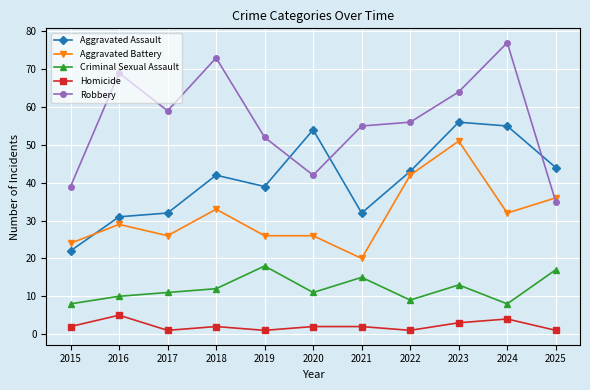

Does the chart have visible grid lines?

Yes